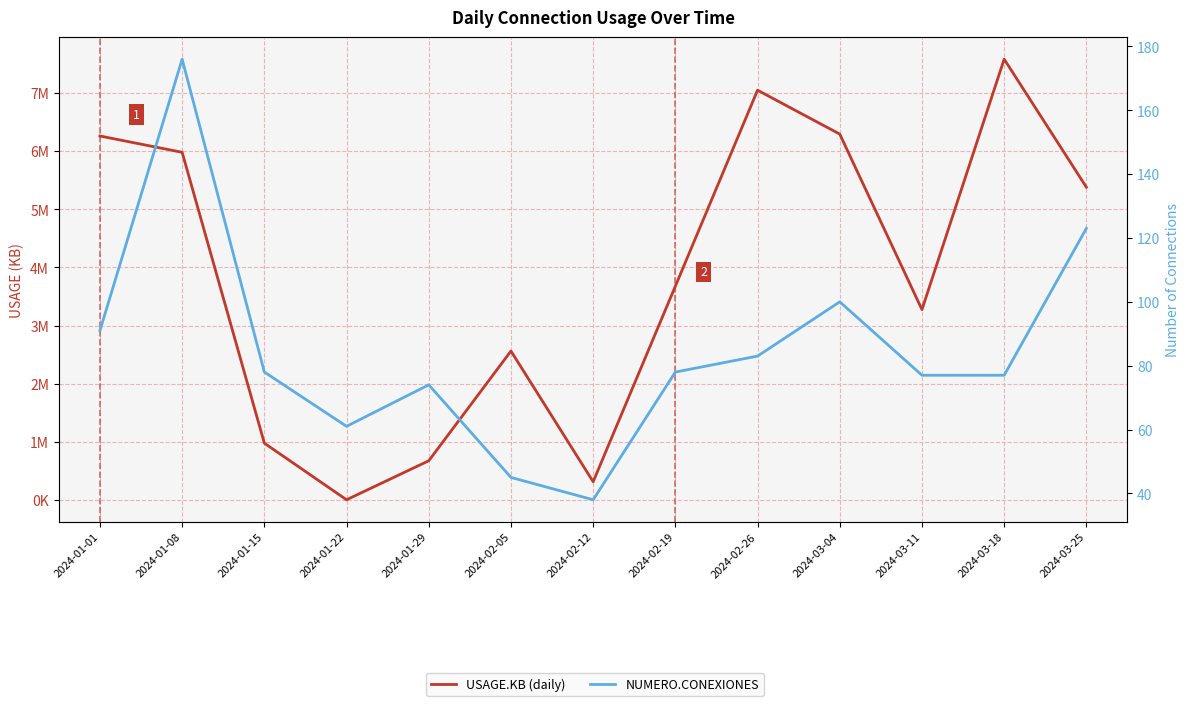

How many interior local peaks does the USAGE.KB (daily) series have?

3